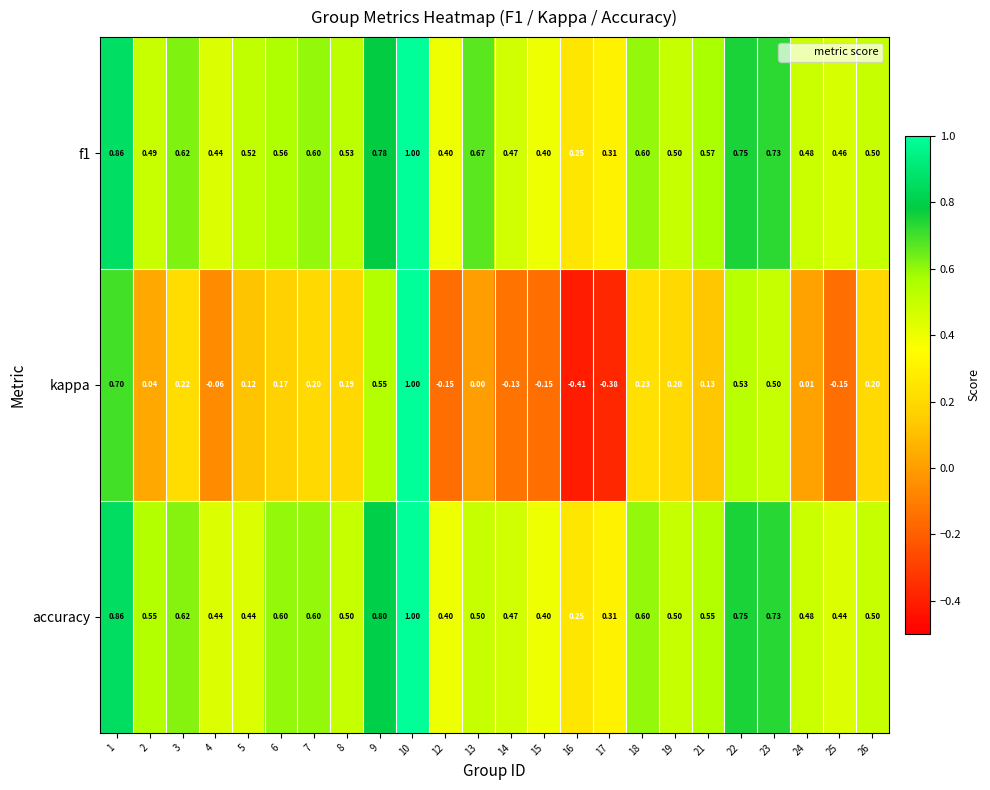

Is the value of accuracy at 1 greater than the value of kappa at 5?

Yes